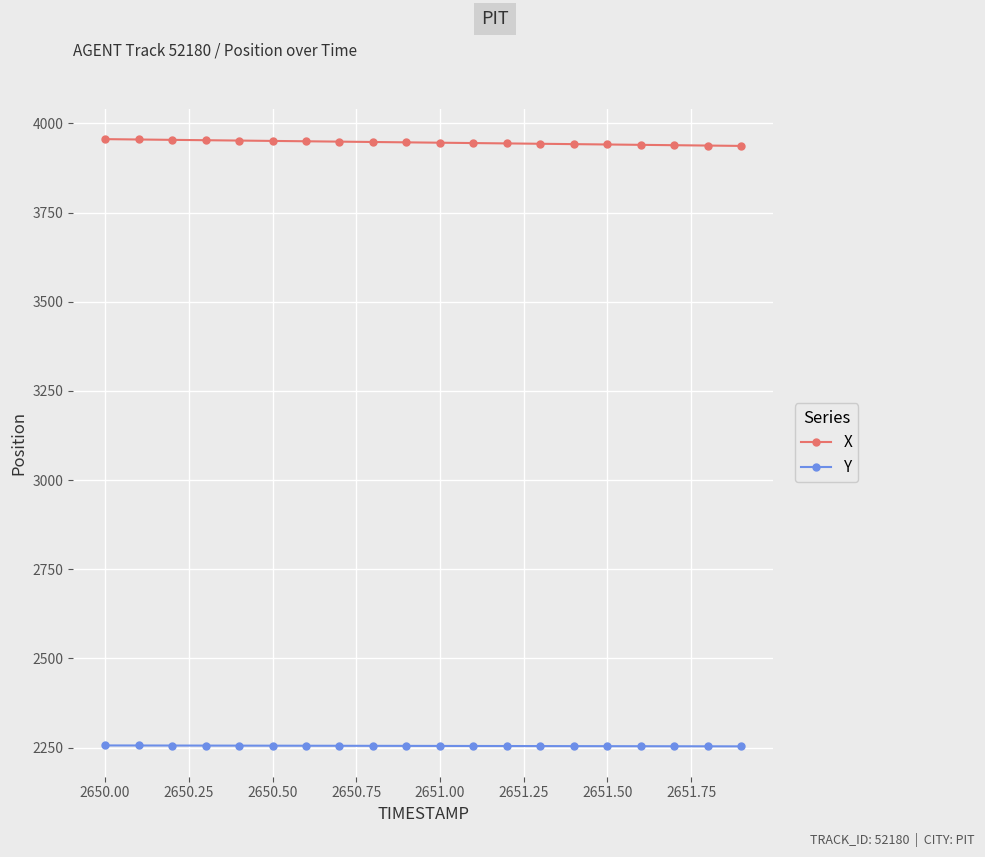

At how many categories does at least one series exceed 3705?

20